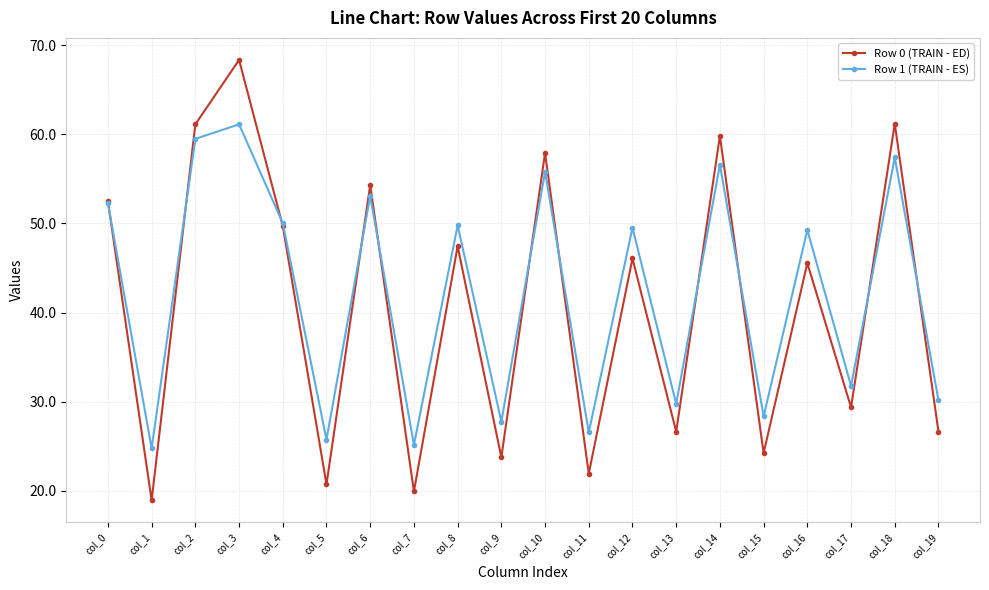

True or false: Row 1 (TRAIN - ES) has a value of 24.7 at col_1.

True